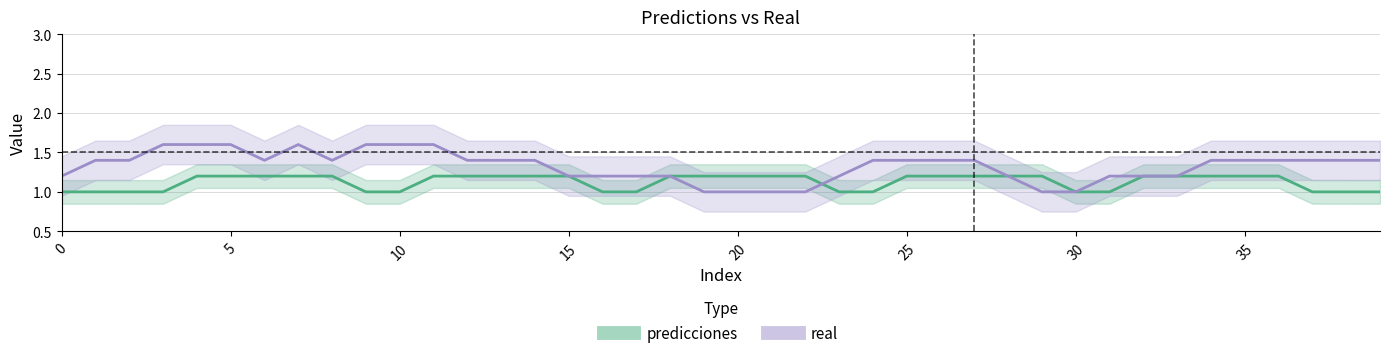

How many lines are shown in the chart?

2